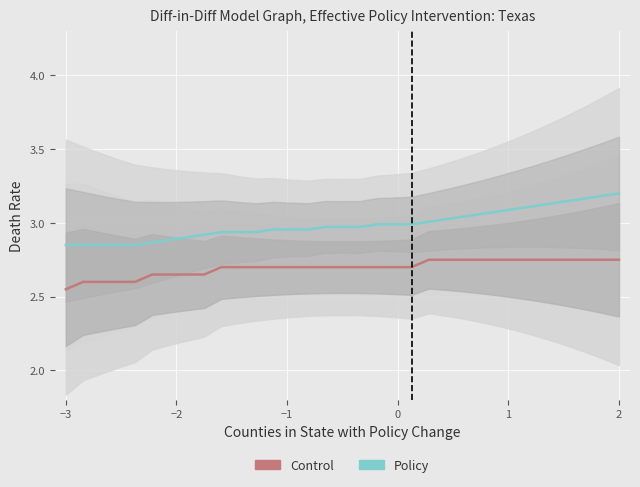

Which series has the largest total across all categories?

Policy